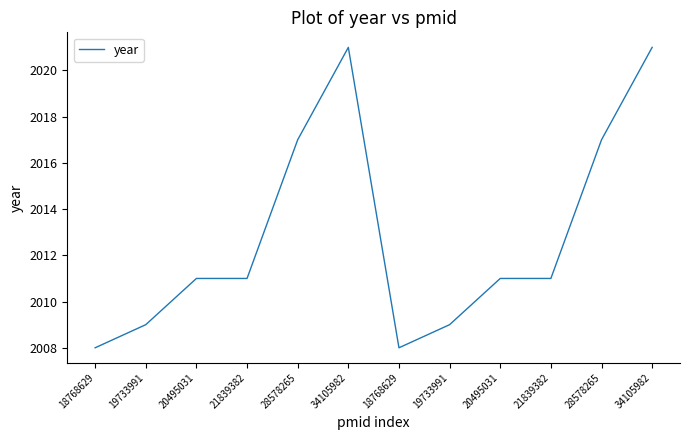

Does the chart have visible grid lines?

No